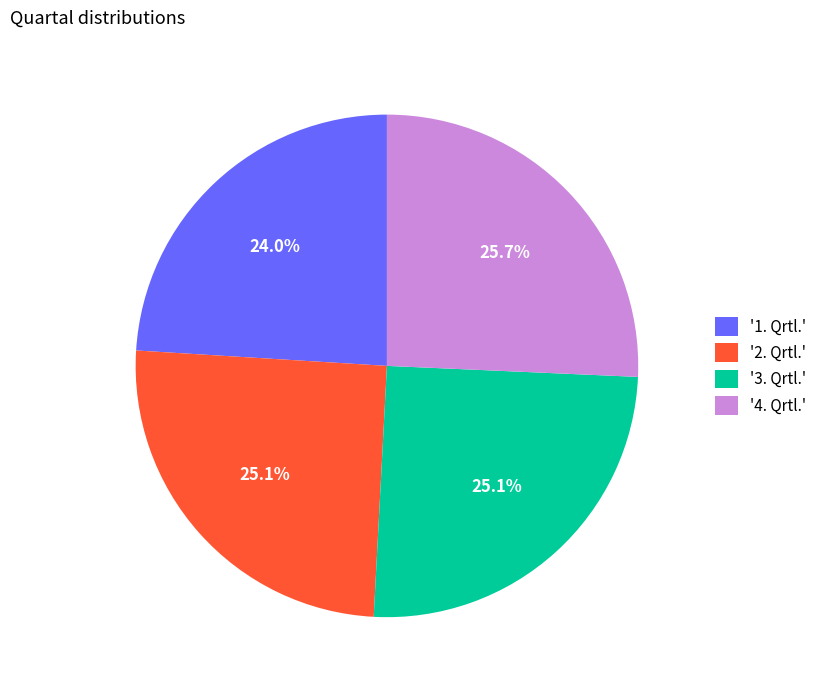

What is the smallest slice in the pie chart?

'1. Qrtl.'